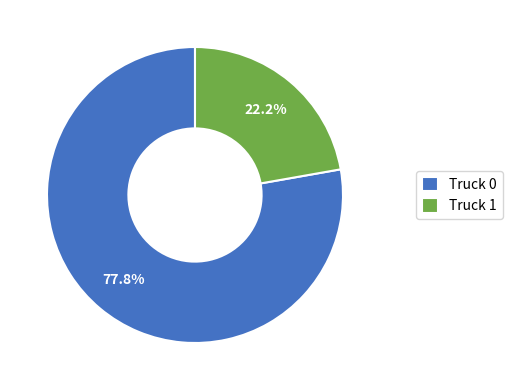

Is the sum of Truck 1 and Truck 0 greater than half?

Yes